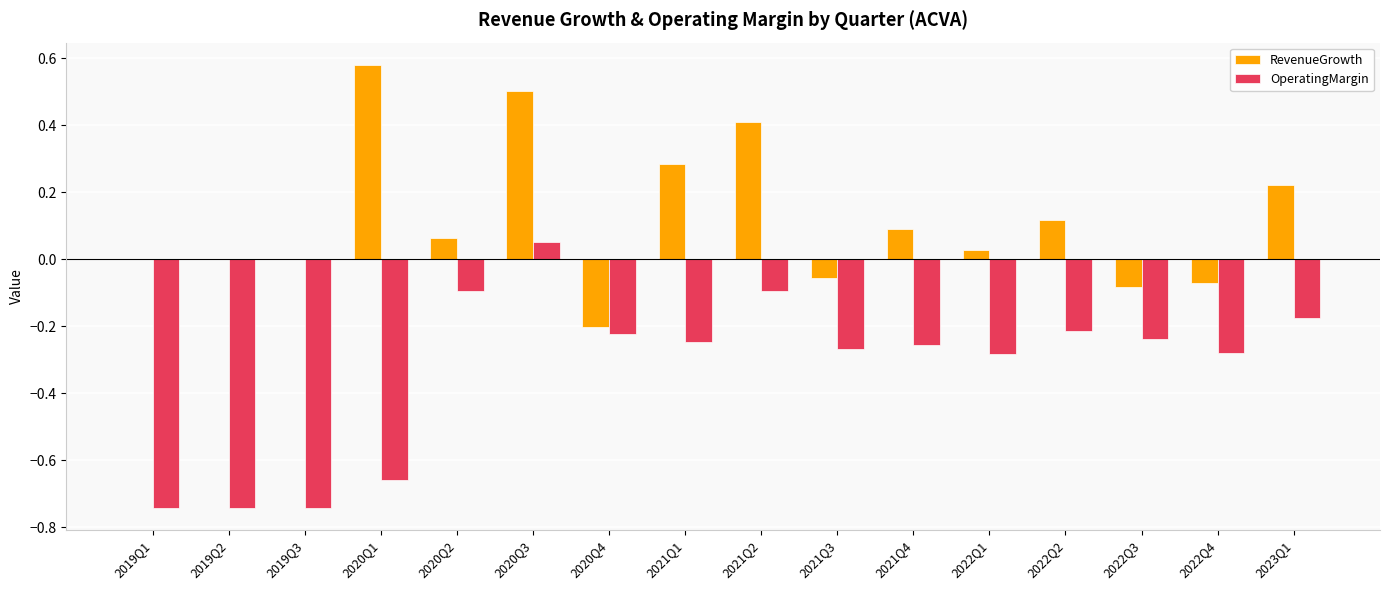

Is the value of OperatingMargin at 2022Q1 greater than the value of RevenueGrowth at 2020Q3?

No